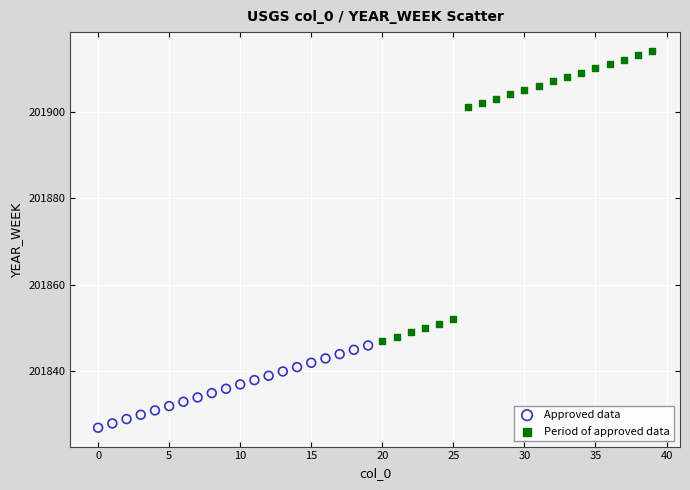

Which series contains the highest Y value?

Period of approved data